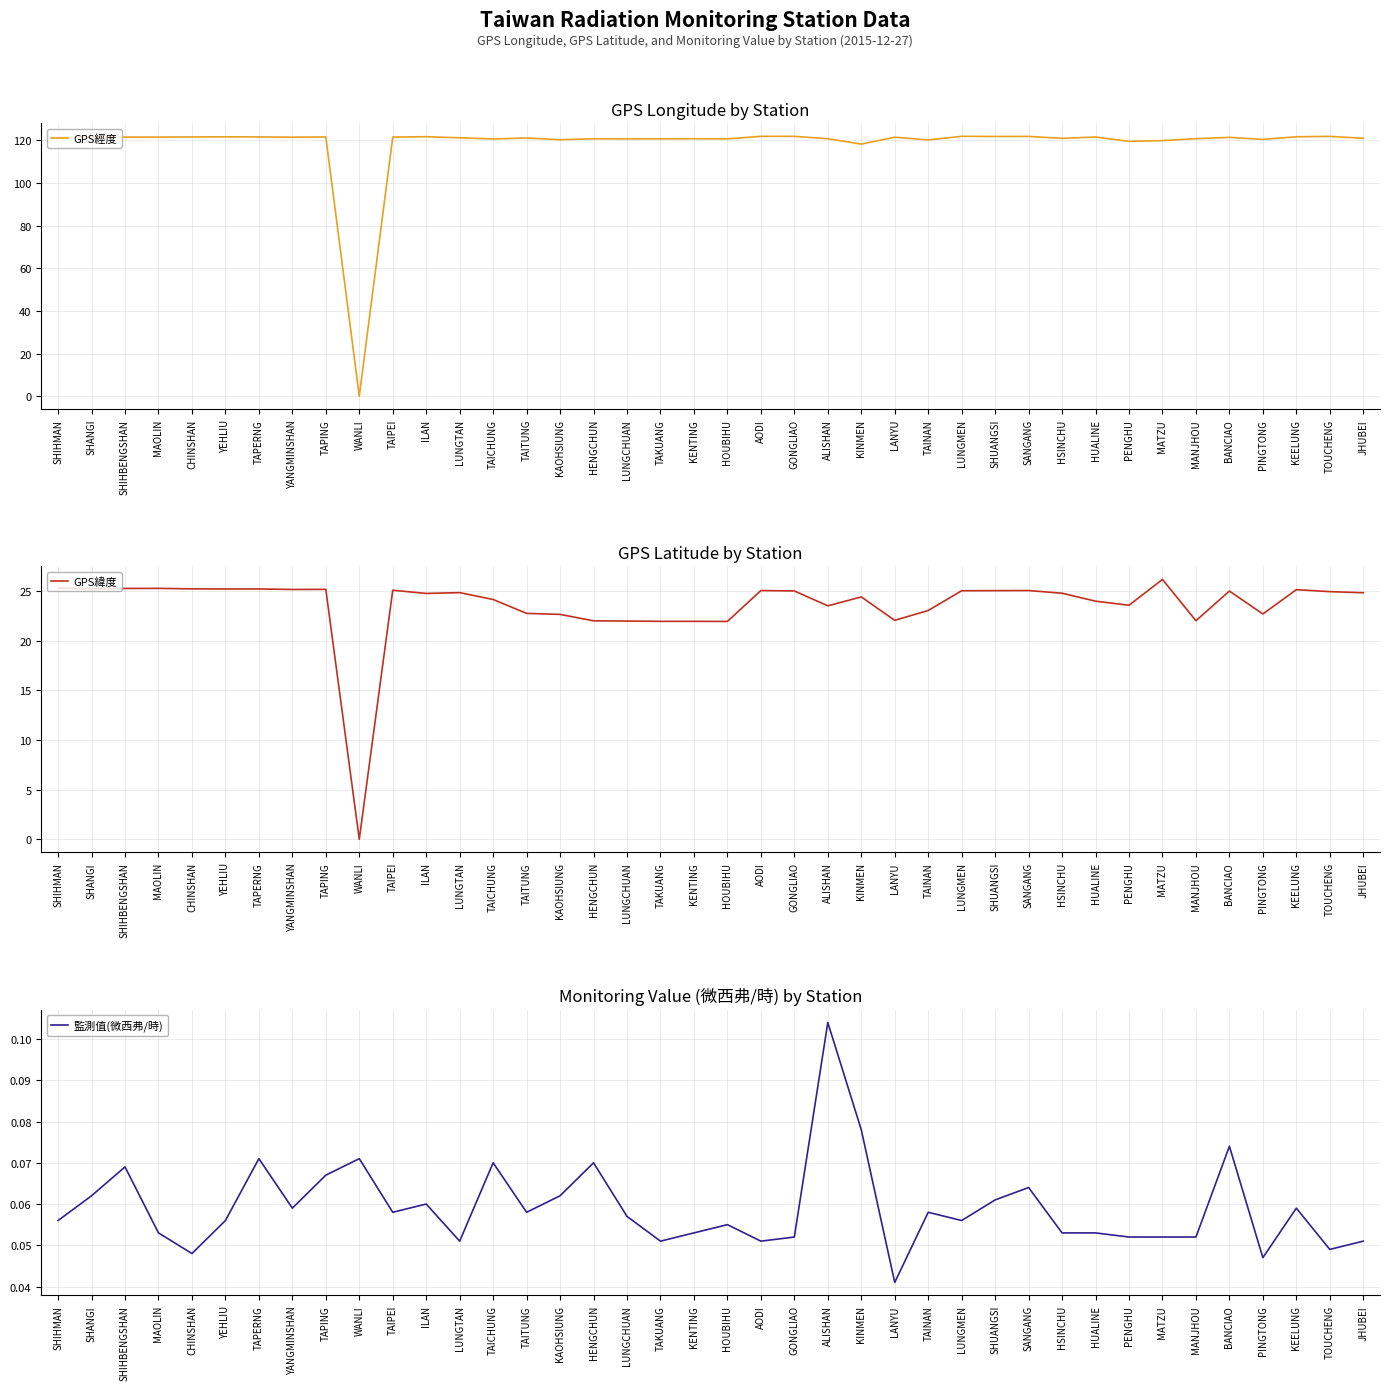

Reading left to right, extract all data points from this chart.

GPS經度: SHIHMAN=121.6	SHANGI=121.5	SHIHBENGSHAN=121.6	MAOLIN=121.6	CHINSHAN=121.6	YEHLIU=121.7	TAPERNG=121.7	YANGMINSHAN=121.5	TAPING=121.6	WANLI=0.0	TAIPEI=121.6	ILAN=121.8	LUNGTAN=121.2	TAICHUNG=120.7	TAITUNG=121.2	KAOHSIUNG=120.3	HENGCHUN=120.8	LUNGCHUAN=120.7	TAKUANG=120.7	KENTING=120.8	HOUBIHU=120.7	AODI=121.9	GONGLIAO=121.9	ALISHAN=120.8	KINMEN=118.3	LANYU=121.5	TAINAN=120.2	LUNGMEN=121.9	SHUANGSI=121.9	SANGANG=121.9	HSINCHU=121.0	HUALINE=121.6	PENGHU=119.6	MATZU=119.9	MANJHOU=120.8	BANCIAO=121.4	PINGTONG=120.5	KEELUNG=121.7	TOUCHENG=121.9	JHUBEI=121.0
GPS緯度: SHIHMAN=25.3	SHANGI=25.2	SHIHBENGSHAN=25.3	MAOLIN=25.3	CHINSHAN=25.2	YEHLIU=25.2	TAPERNG=25.2	YANGMINSHAN=25.2	TAPING=25.2	WANLI=0.0	TAIPEI=25.1	ILAN=24.8	LUNGTAN=24.8	TAICHUNG=24.1	TAITUNG=22.8	KAOHSIUNG=22.6	HENGCHUN=22.0	LUNGCHUAN=22.0	TAKUANG=21.9	KENTING=21.9	HOUBIHU=21.9	AODI=25.1	GONGLIAO=25.0	ALISHAN=23.5	KINMEN=24.4	LANYU=22.1	TAINAN=23.0	LUNGMEN=25.0	SHUANGSI=25.0	SANGANG=25.1	HSINCHU=24.8	HUALINE=24.0	PENGHU=23.6	MATZU=26.2	MANJHOU=22.0	BANCIAO=25.0	PINGTONG=22.7	KEELUNG=25.1	TOUCHENG=24.9	JHUBEI=24.8
監測值(微西弗/時): SHIHMAN=0.1	SHANGI=0.1	SHIHBENGSHAN=0.1	MAOLIN=0.1	CHINSHAN=0.0	YEHLIU=0.1	TAPERNG=0.1	YANGMINSHAN=0.1	TAPING=0.1	WANLI=0.1	TAIPEI=0.1	ILAN=0.1	LUNGTAN=0.1	TAICHUNG=0.1	TAITUNG=0.1	KAOHSIUNG=0.1	HENGCHUN=0.1	LUNGCHUAN=0.1	TAKUANG=0.1	KENTING=0.1	HOUBIHU=0.1	AODI=0.1	GONGLIAO=0.1	ALISHAN=0.1	KINMEN=0.1	LANYU=0.0	TAINAN=0.1	LUNGMEN=0.1	SHUANGSI=0.1	SANGANG=0.1	HSINCHU=0.1	HUALINE=0.1	PENGHU=0.1	MATZU=0.1	MANJHOU=0.1	BANCIAO=0.1	PINGTONG=0.0	KEELUNG=0.1	TOUCHENG=0.0	JHUBEI=0.1